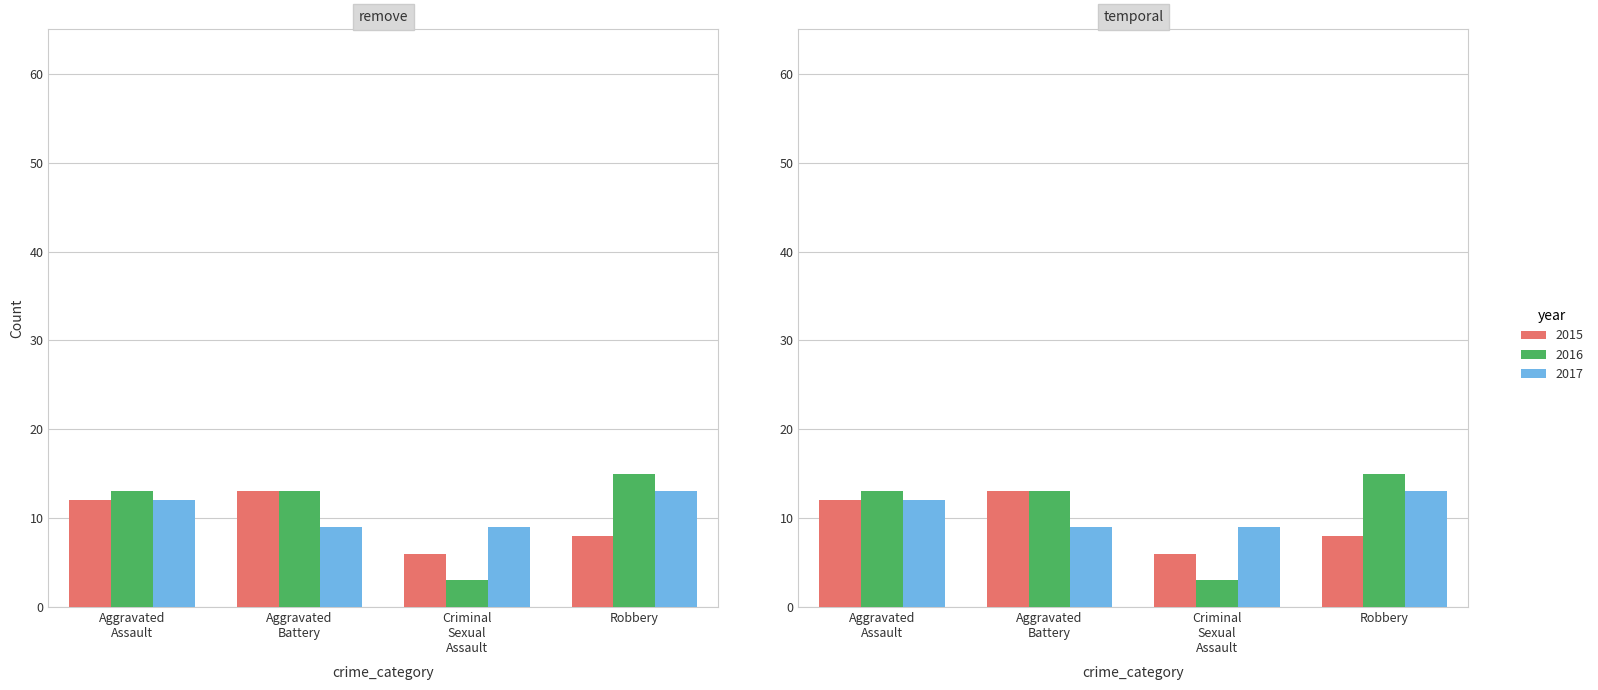

Count the 2017 values in the range 9 to 13.

4